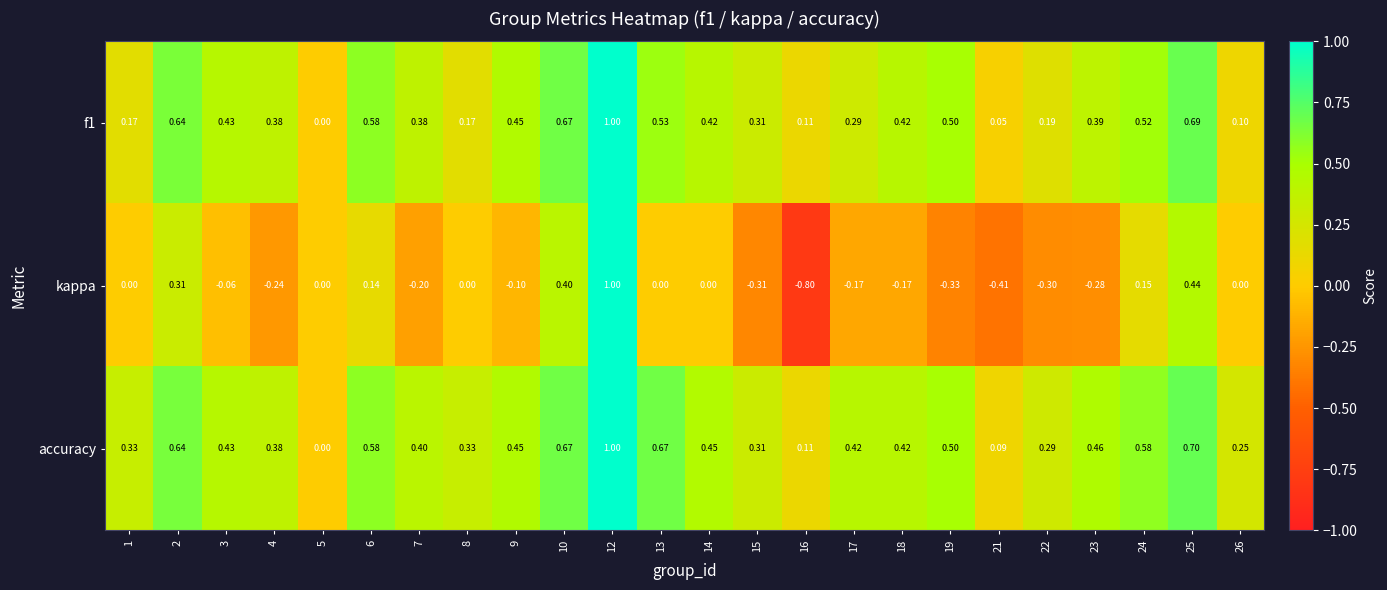

Rank the series at 25 from lowest to highest value.

kappa, f1, accuracy